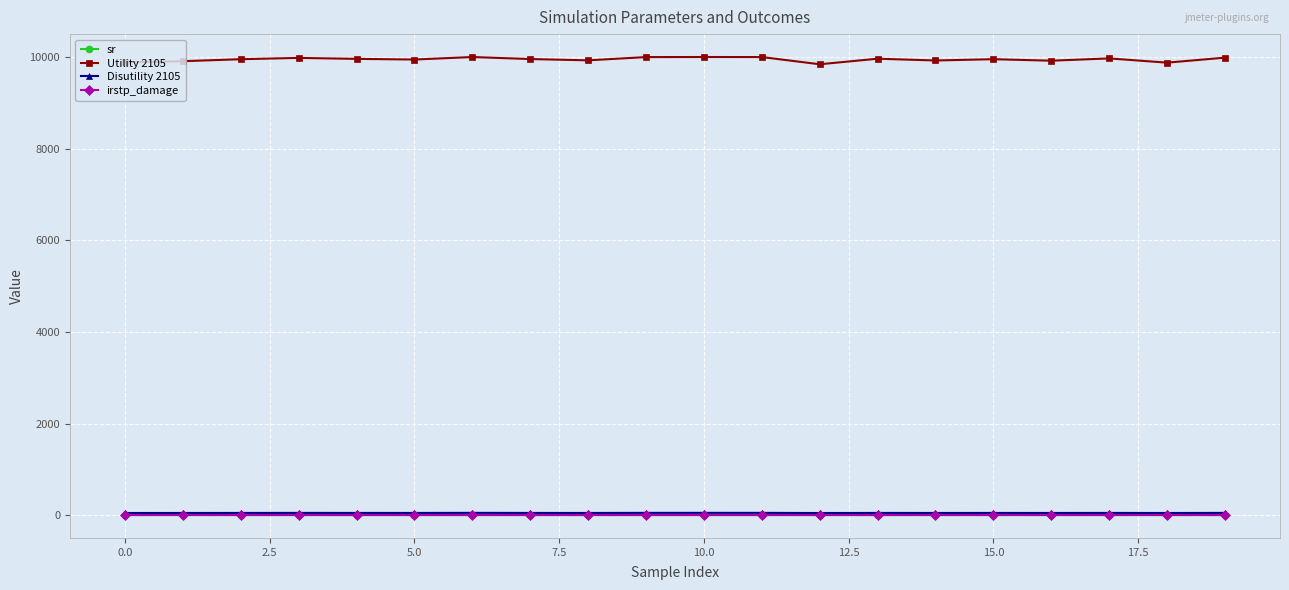

In Utility 2105, how many points are higher than both neighbors (excluding endpoints)?

6